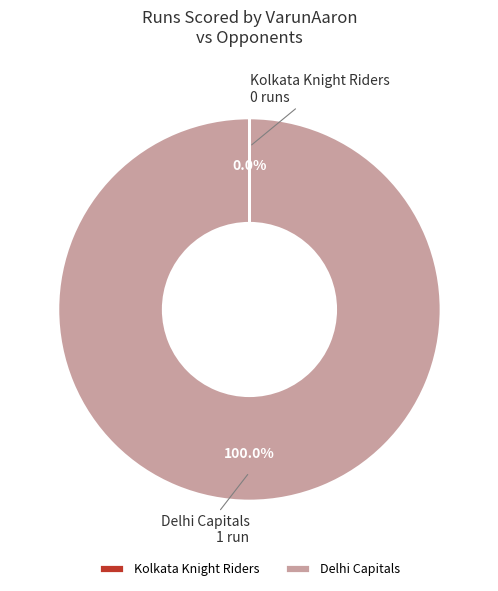

Which category has the biggest portion of the pie?

Delhi Capitals